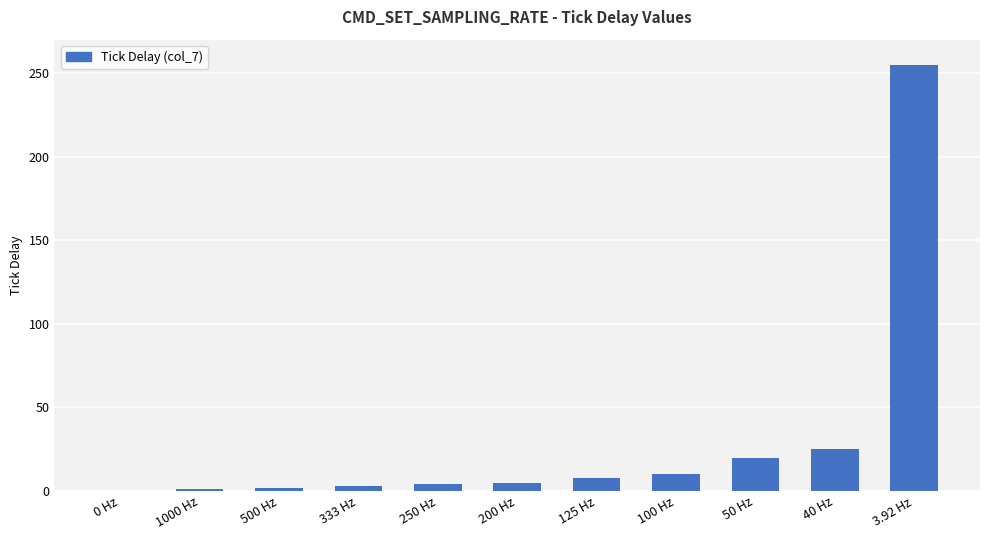

What is the change in value from 100 Hz to 50 Hz?

+10